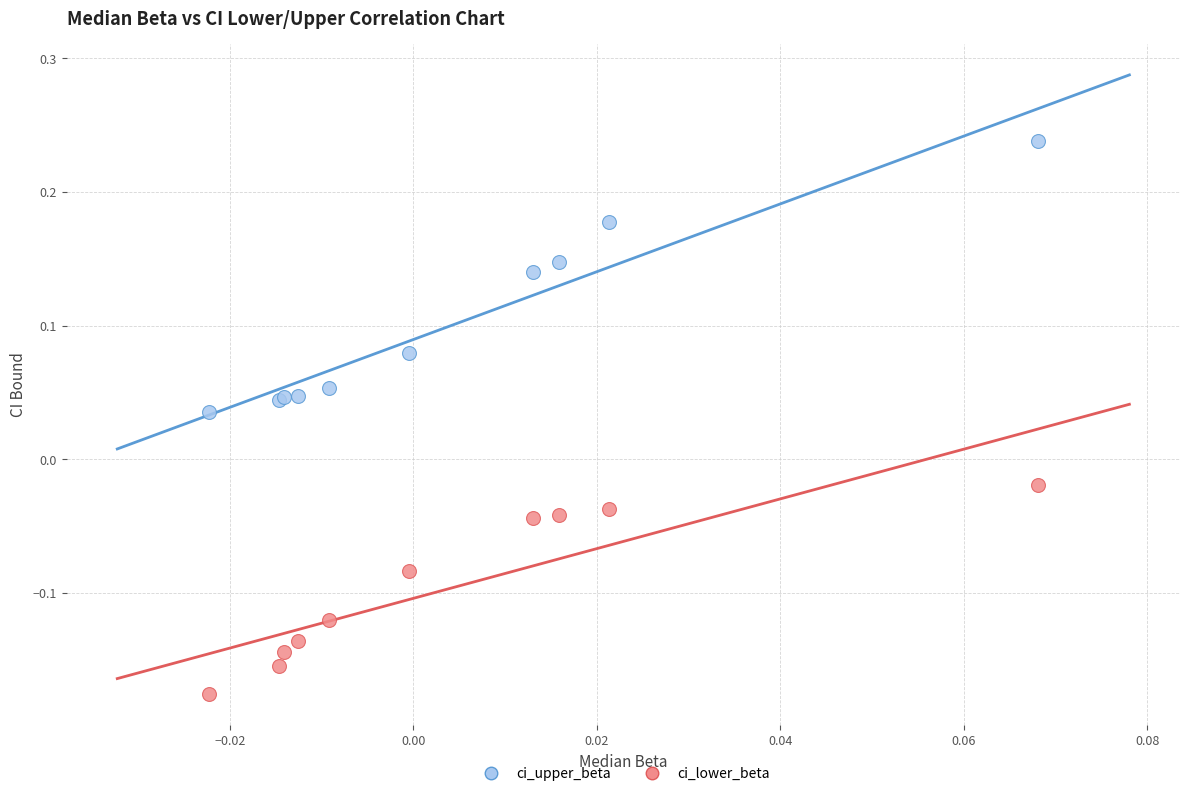

What are all the series names shown in the legend?

ci_upper_beta, ci_lower_beta